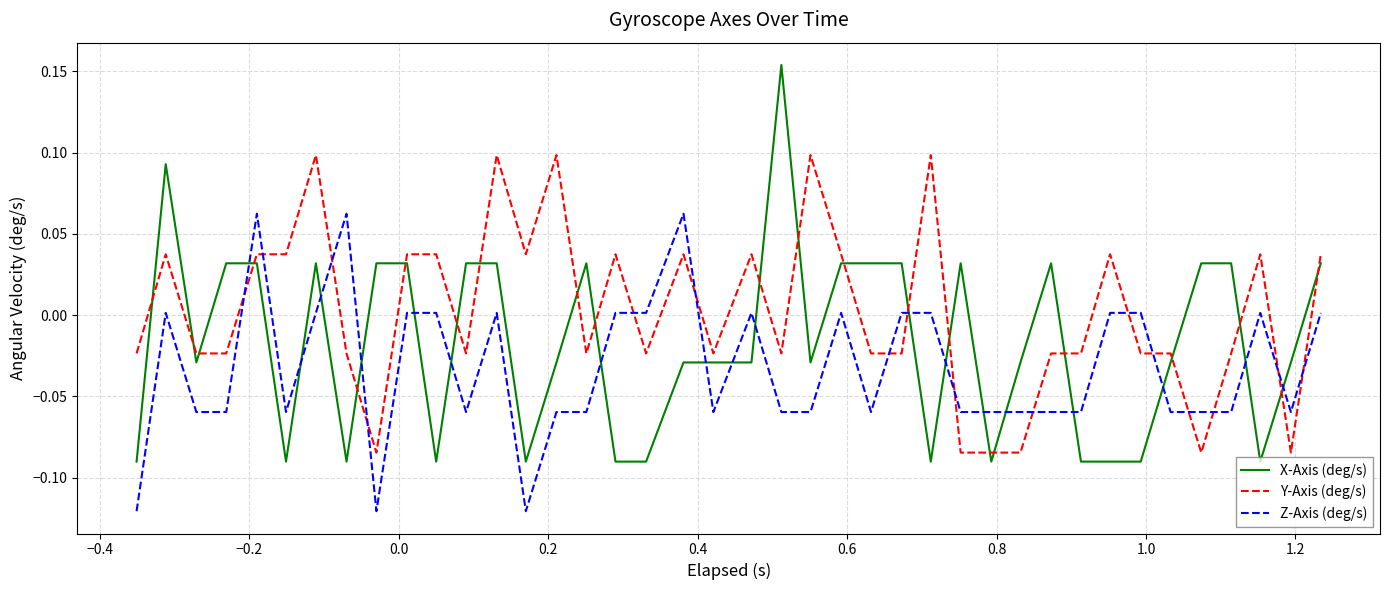

Which series has the largest range (max minus min)?

X-Axis (deg/s)